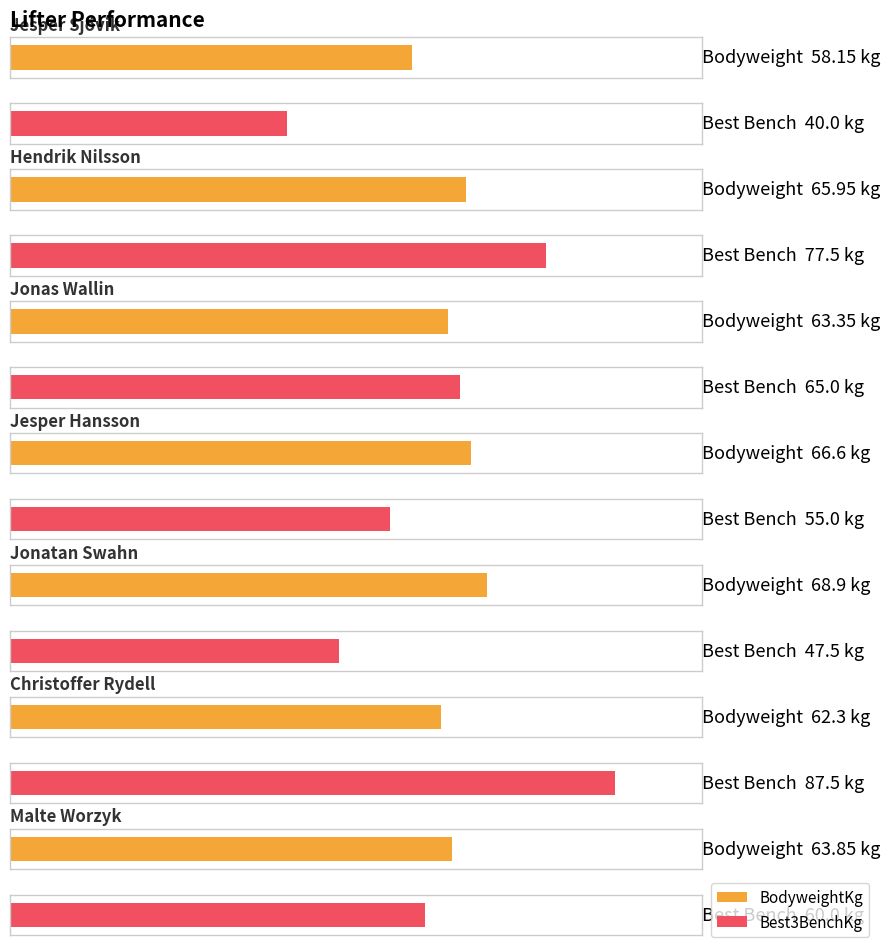

What is the average value of the Best3BenchKg series?

61.8